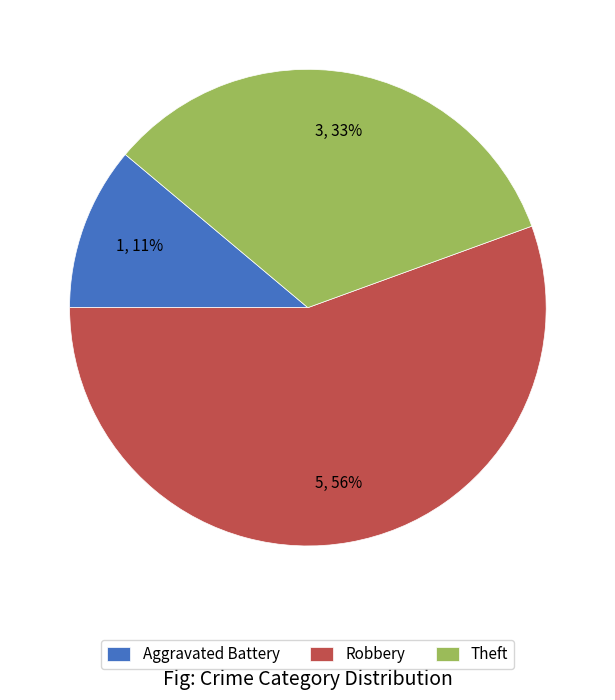

To the nearest percent, what is the difference between the Aggravated Battery and Theft slice percentages?

22%